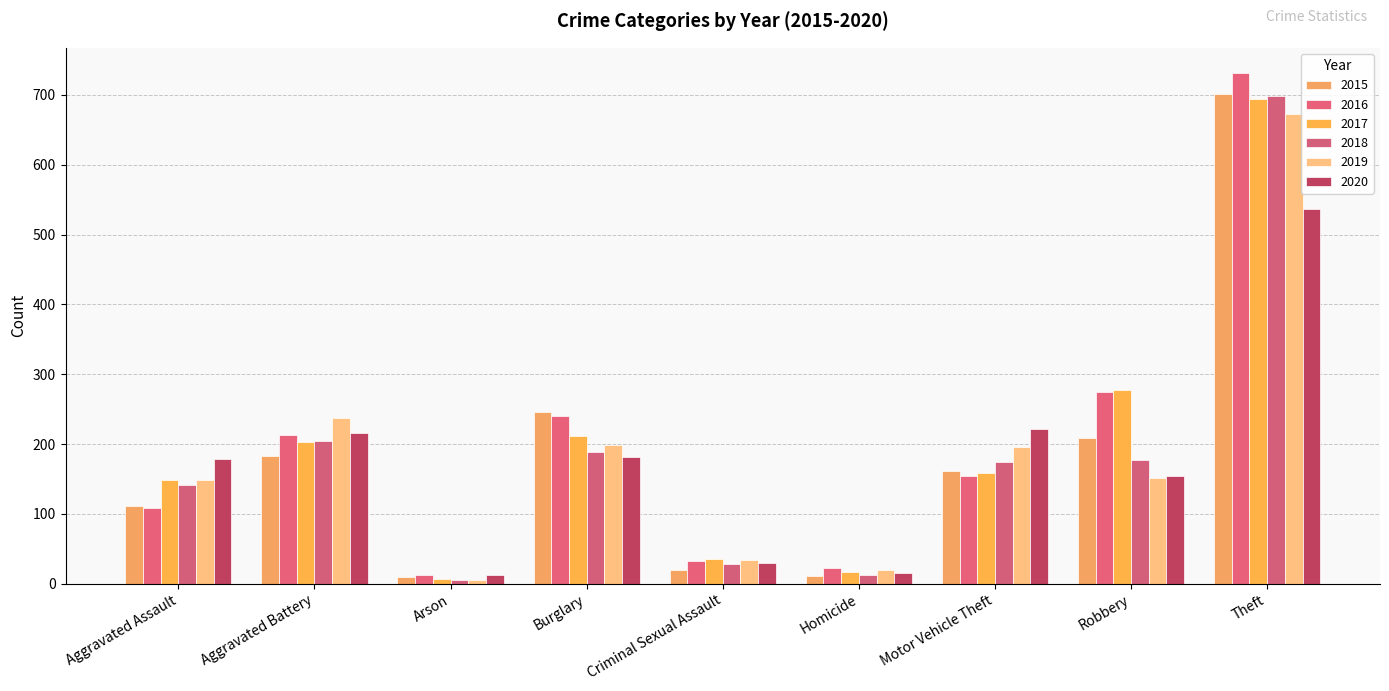

Does the chart contain any negative values?

No